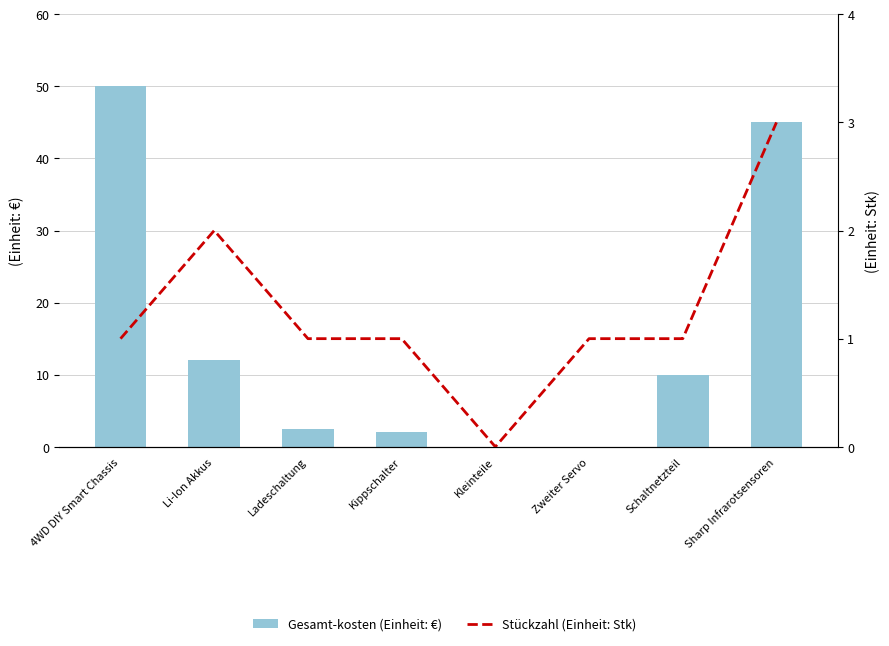

At which label is Stückzahl closest to 1?

4WD DIY Smart Chassis